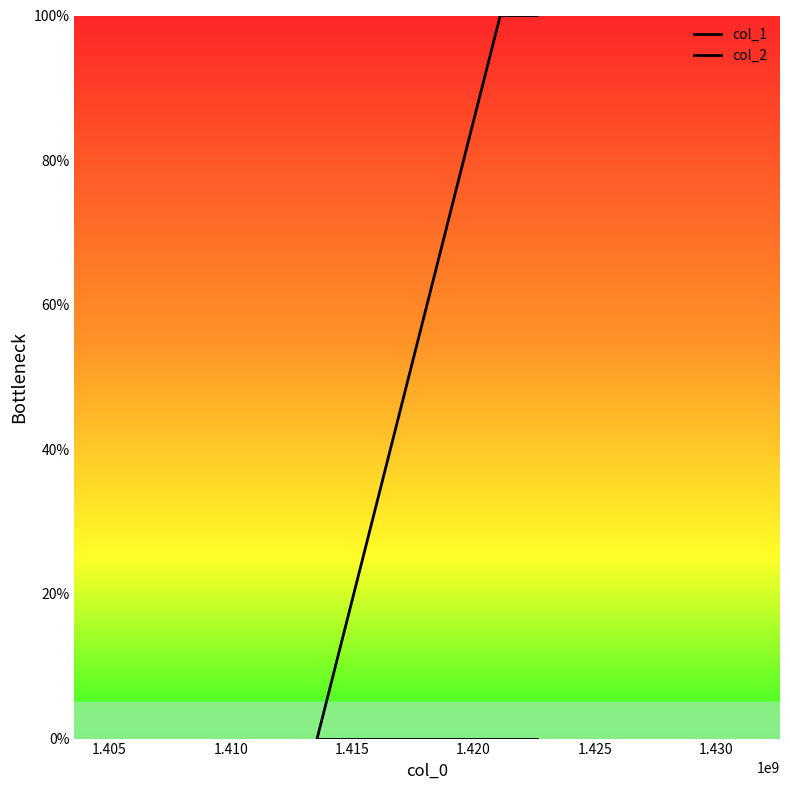

What is the value of the col_1 point at the 2nd from the left?

1